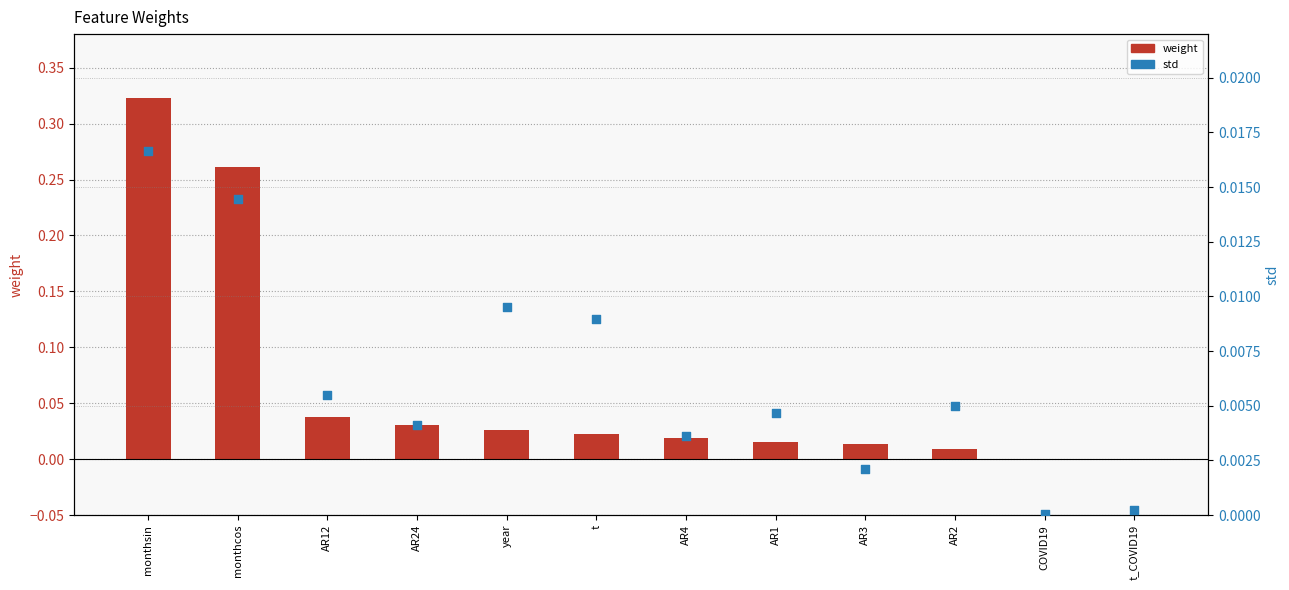

At how many categories does at least one series exceed 0?

12